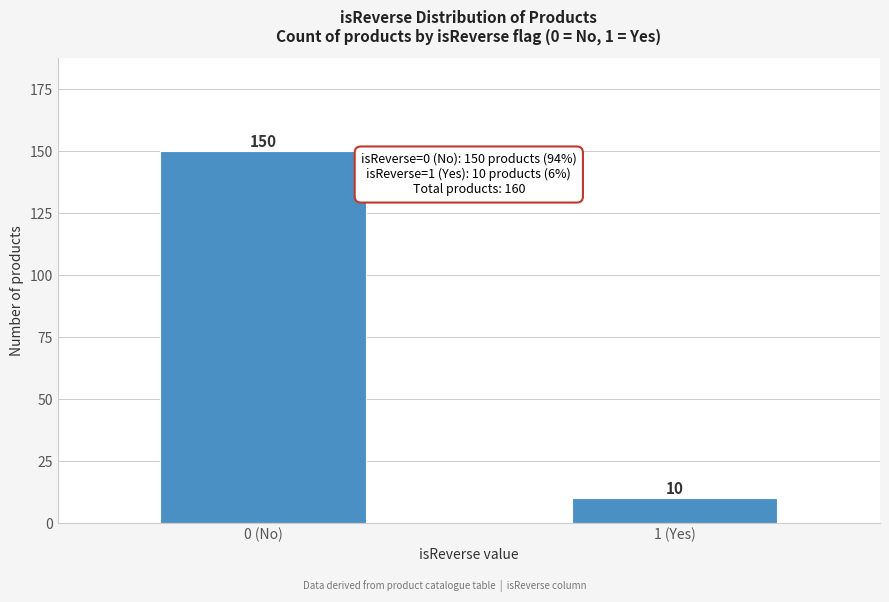

Reading right to left, what are all the values shown in this chart?

10	150